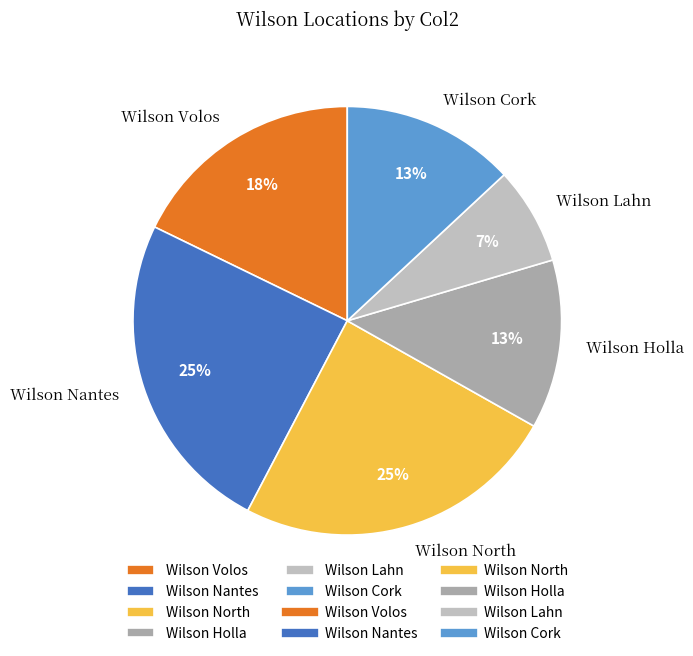

True or false: Wilson Cork accounts for 13% of the total.

True